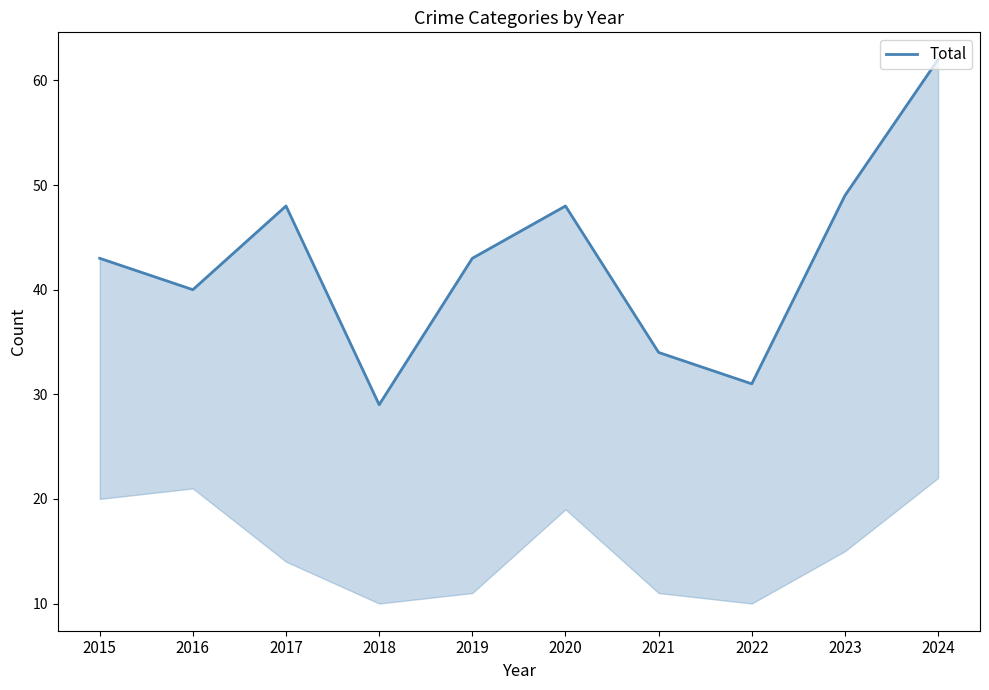

Reading right to left, transcribe all the data shown in this chart.

2024=62	2023=49	2022=31	2021=34	2020=48	2019=43	2018=29	2017=48	2016=40	2015=43